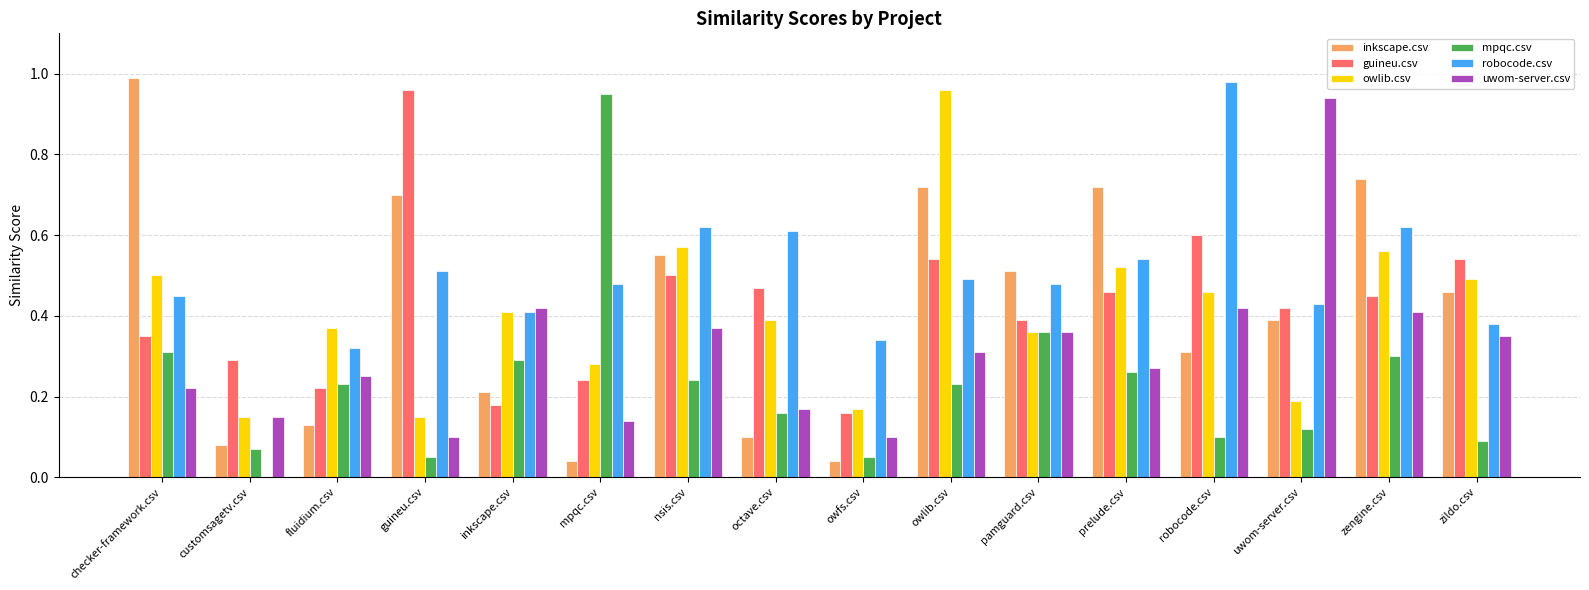

Are the bars grouped side by side (vs. stacked)?

Yes